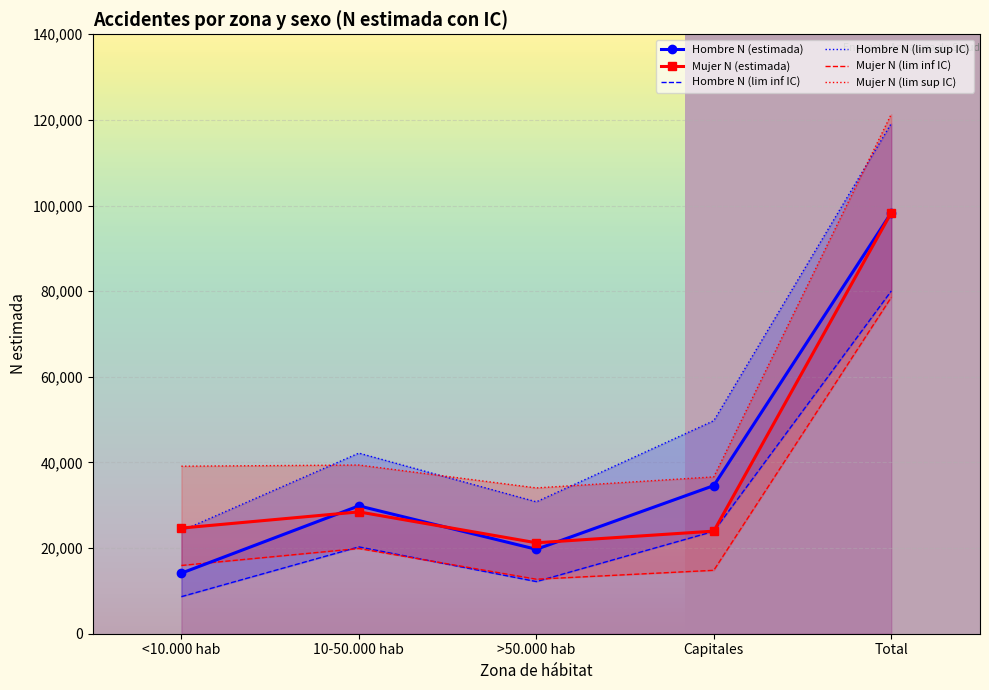

Is the value of Hombre N (estimada) at <10.000 hab greater than the value of Mujer N (estimada) at Total?

No